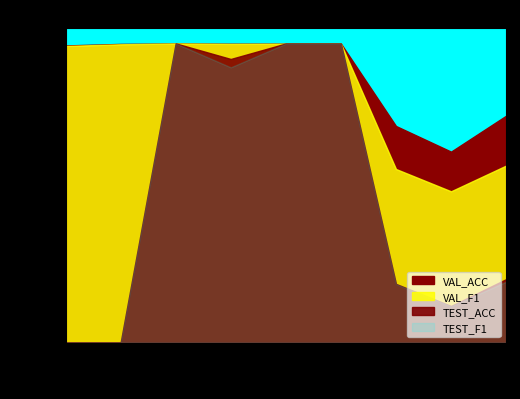

Reading left to right, extract all data points from this chart.

VAL_ACC: 99.3	99.8	100.0	99.9	99.9	99.9	72.4	63.8	75.8
VAL_F1: 99.1	99.7	99.9	99.8	99.9	99.9	58.0	50.6	59.2
TEST_ACC: 0.0	0.0	100.0	94.8	99.9	99.9	19.6	12.3	21.2
TEST_F1: 0.0	0.0	100.0	92.0	99.9	99.9	19.6	12.2	20.4